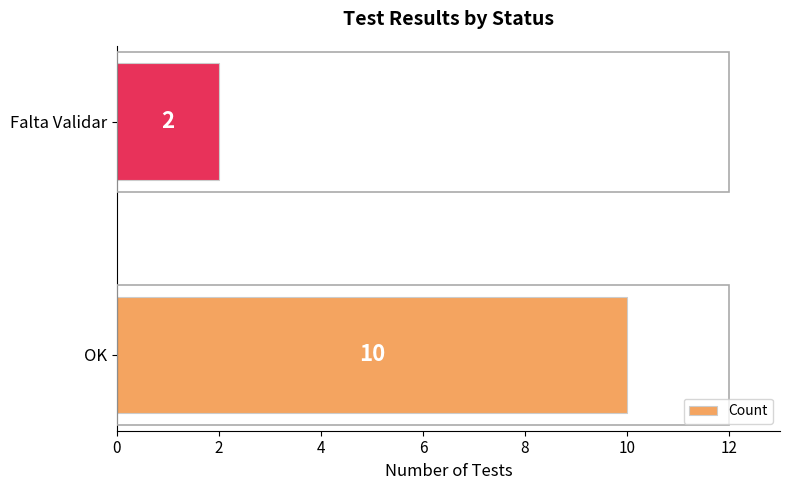

True or false: the data shows 10 at OK.

True